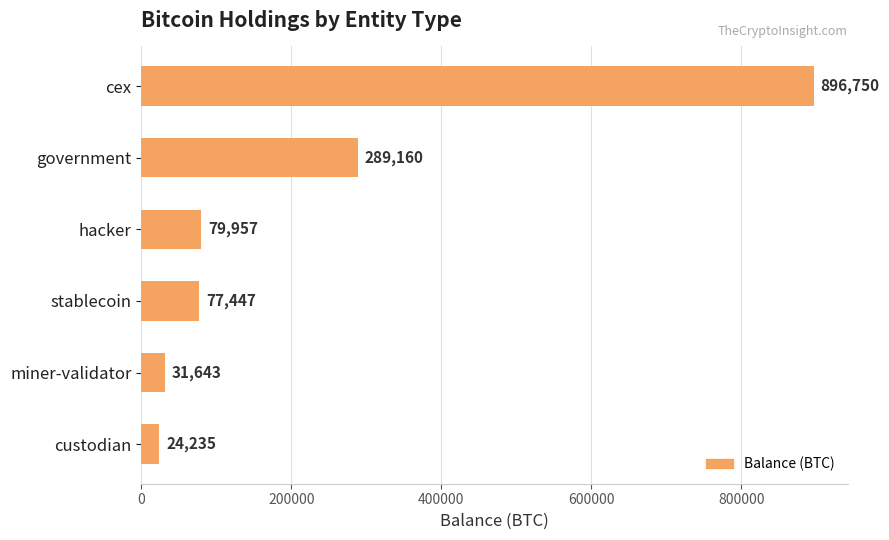

Where is the data nearest to the value 460492?

government